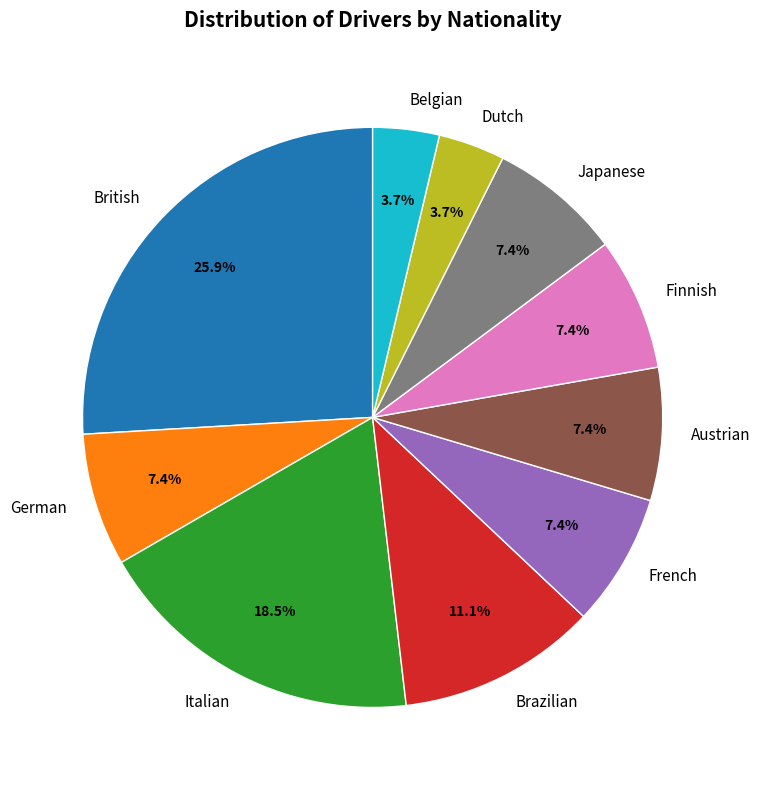

Does any single category account for the majority?

No